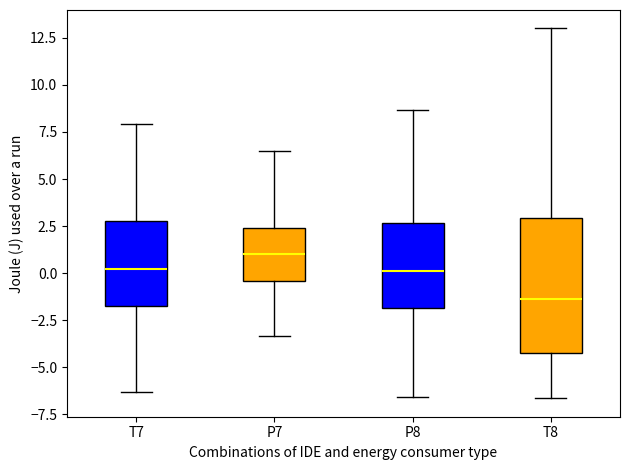

Where is the upper edge of the box for T8 on the y-axis? The values are not printed on the chart, so give them approximately, as read against the axis.

3.0